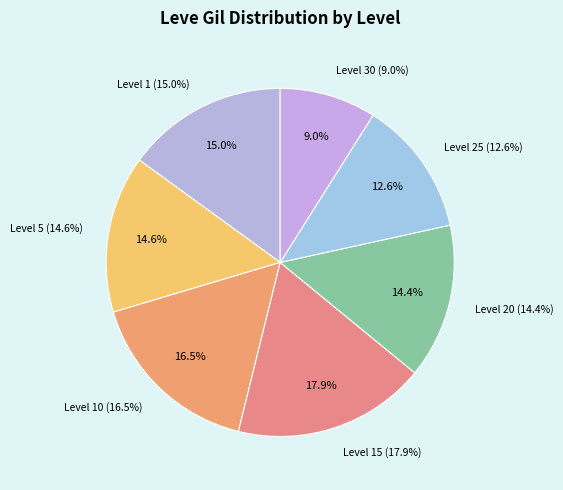

How much of the chart is everything except Touch and Heal?

100.0%